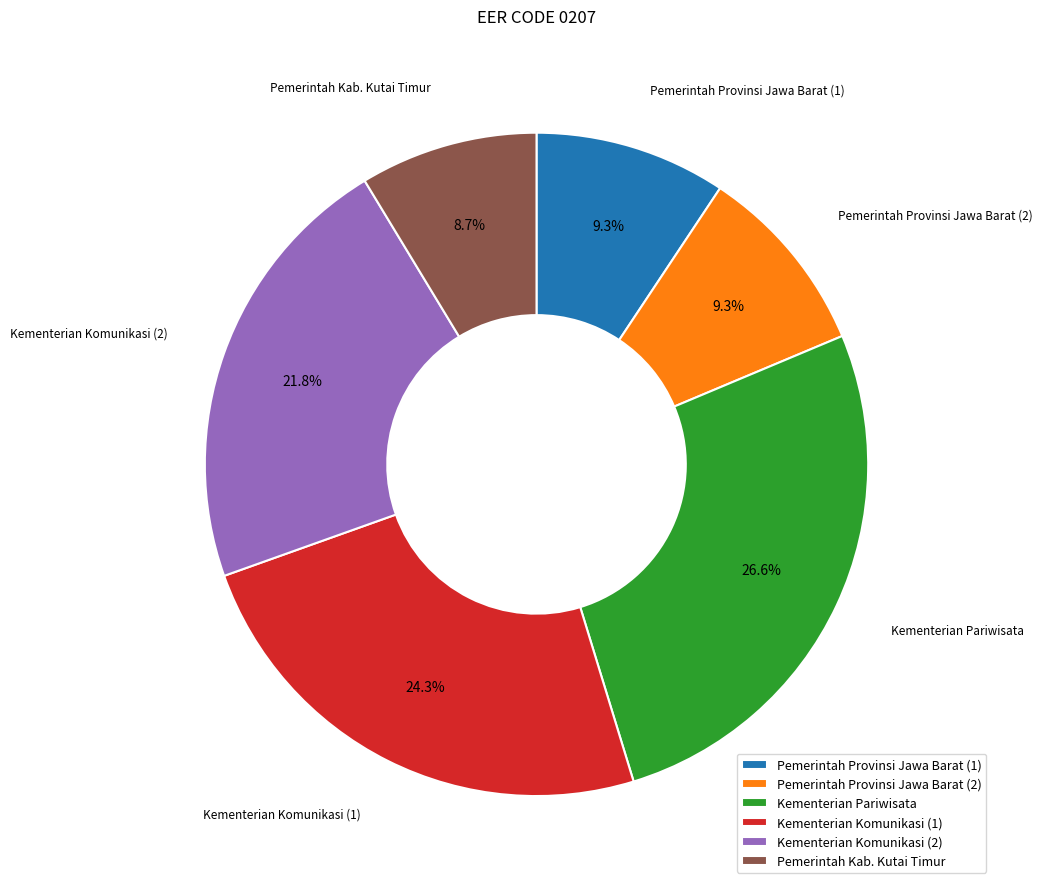

What is the largest slice in the pie chart?

Kementerian Pariwisata